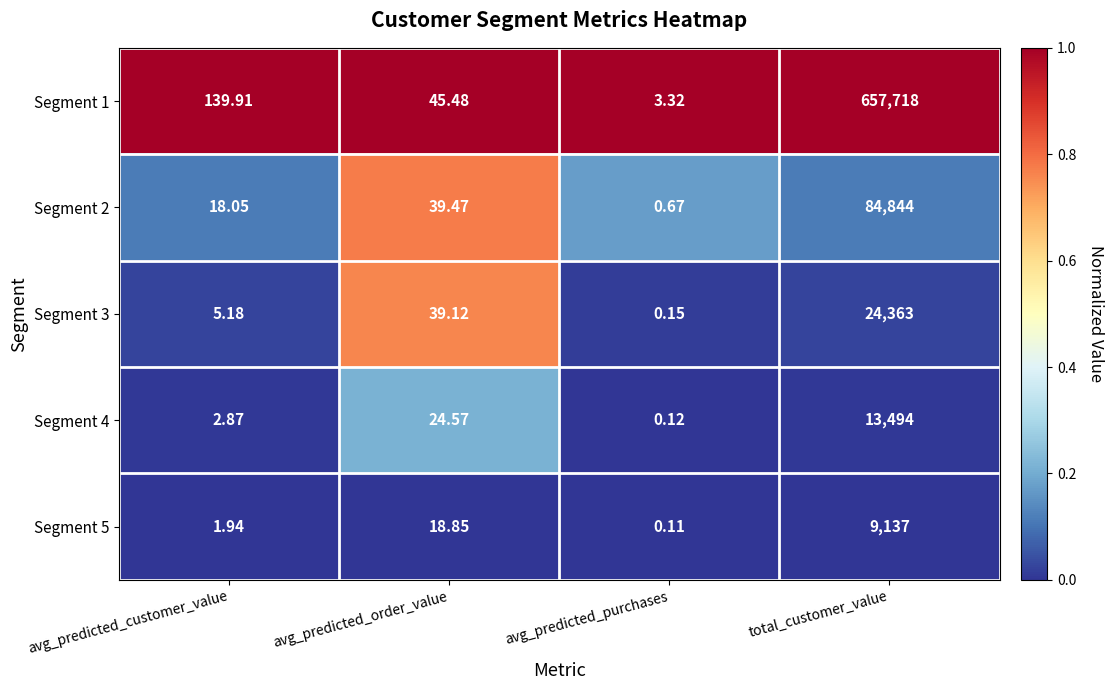

Rank the categories by Segment 2 value from lowest to highest.

avg_predicted_purchases, avg_predicted_customer_value, avg_predicted_order_value, total_customer_value